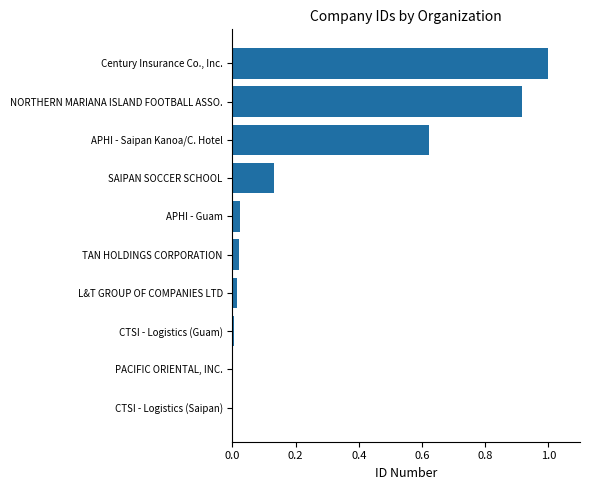

What is the greatest value displayed?

1.0